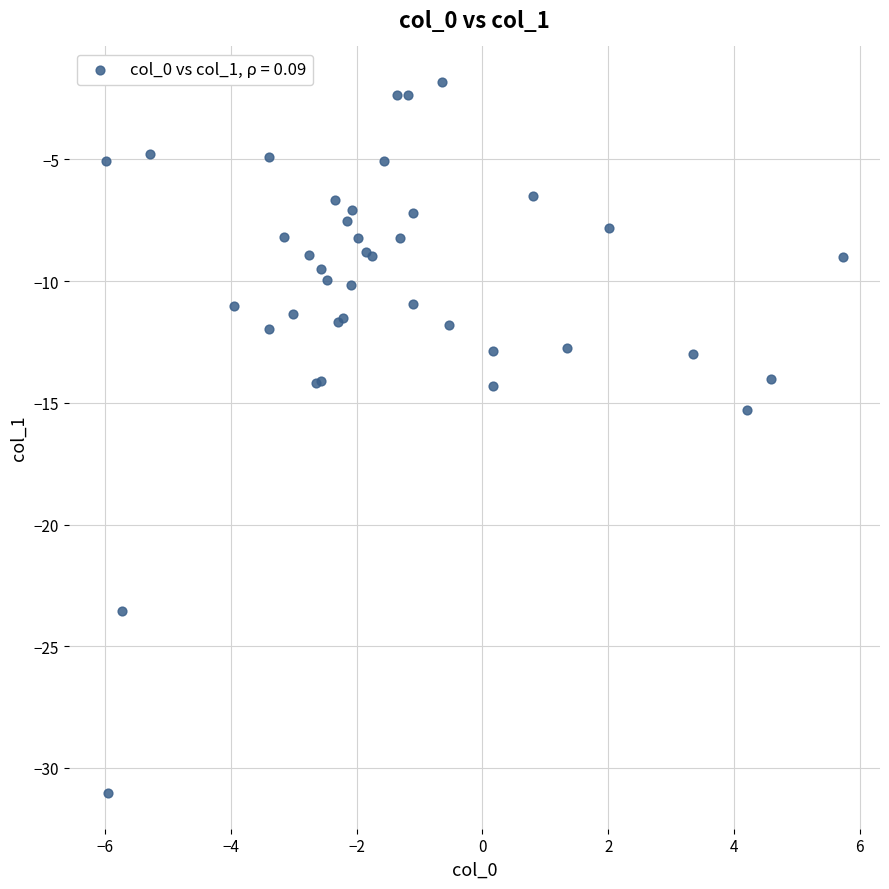

What Y value in the scatter plot is closest to -16?

-15.3